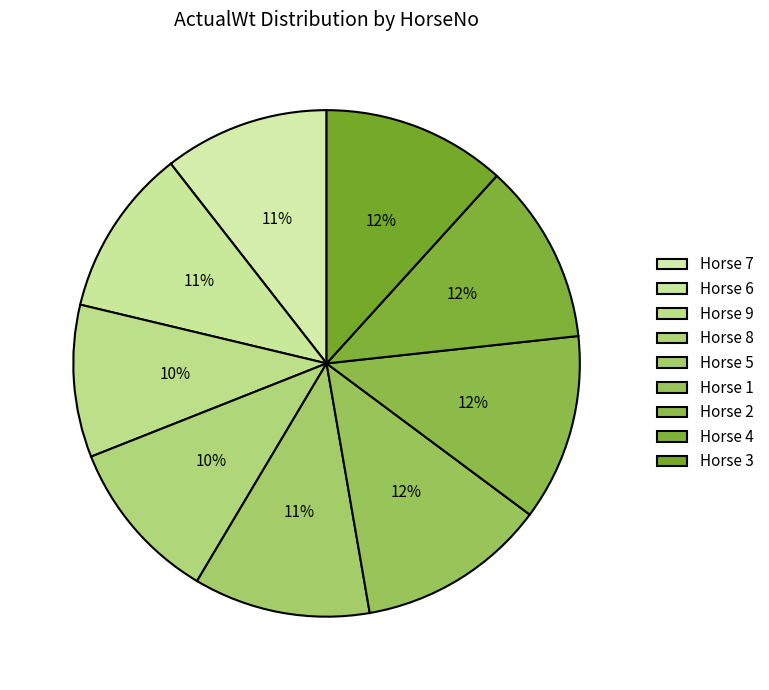

How many segments does this pie chart have?

9